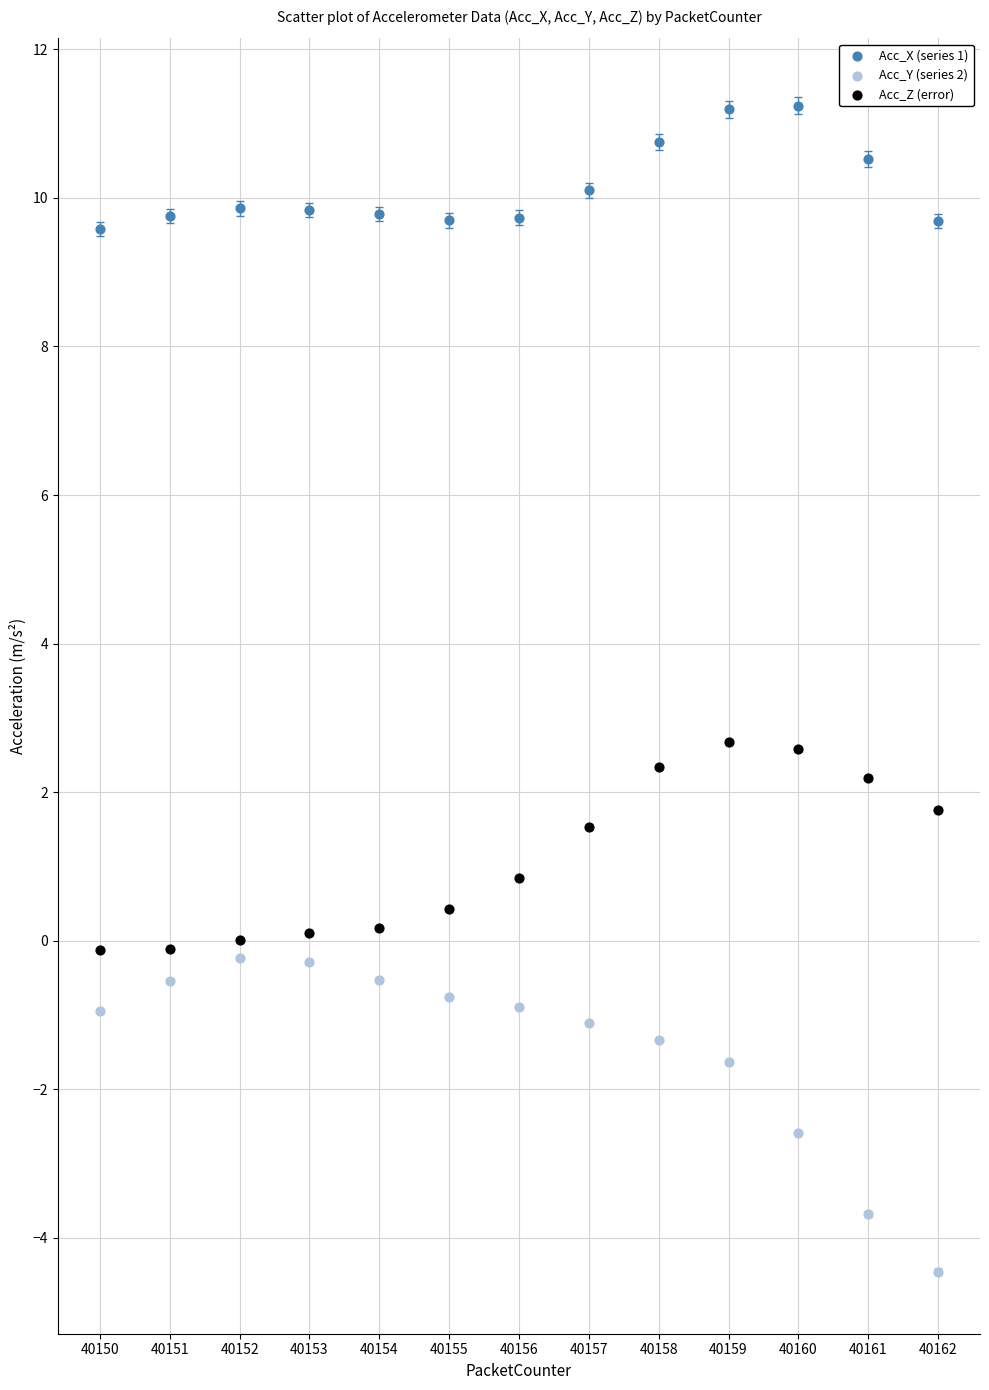

What are all the series names shown in the legend?

Acc_X (series 1), Acc_Y (series 2), Acc_Z (error)